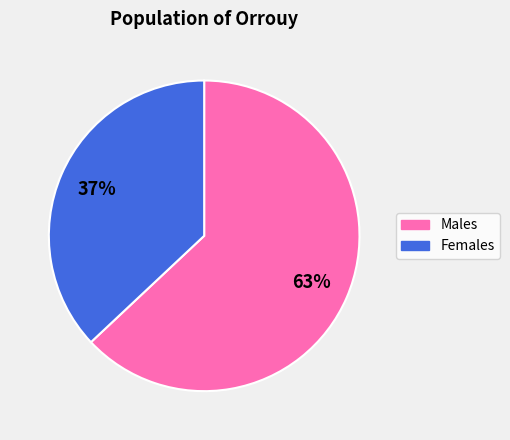

To the nearest percent, what is the difference between the largest and smallest slice percentages?

26%